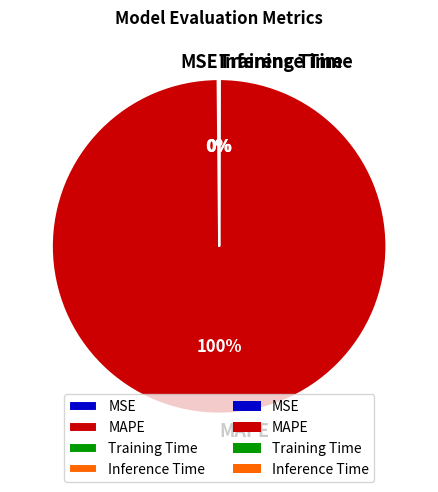

What is the largest slice in the pie chart?

MAPE